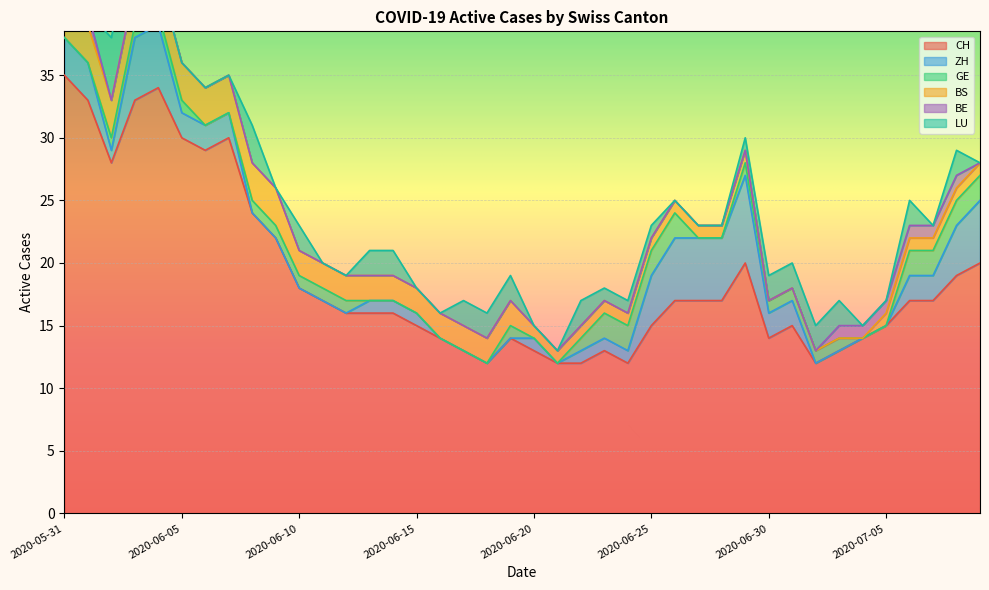

List the series in order of their peak value, lowest first.

BE, GE, BS, LU, ZH, CH